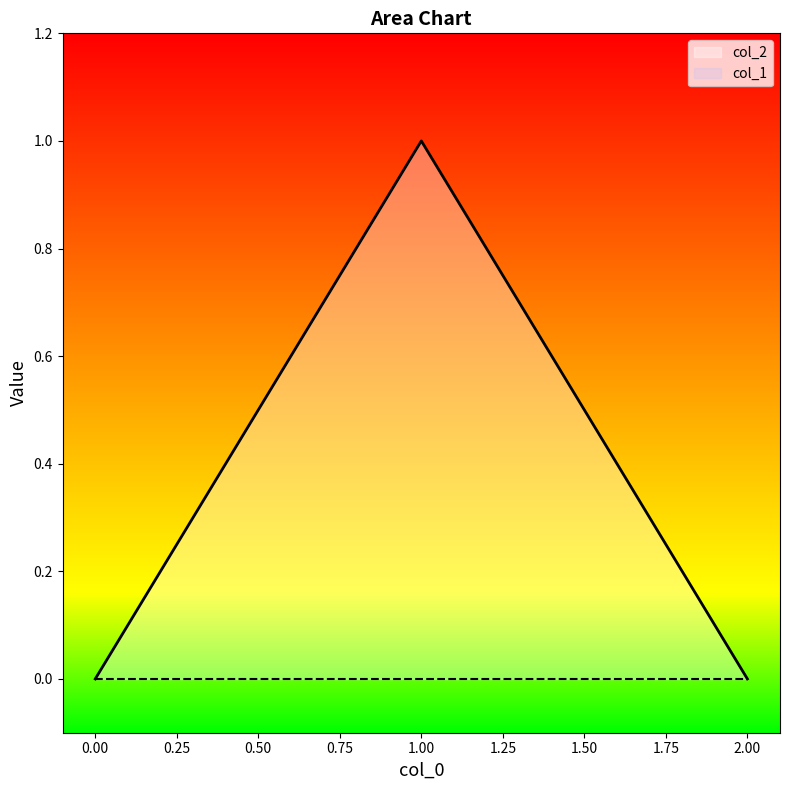

Reading left to right, what are all the values shown in this chart?

0	1	0